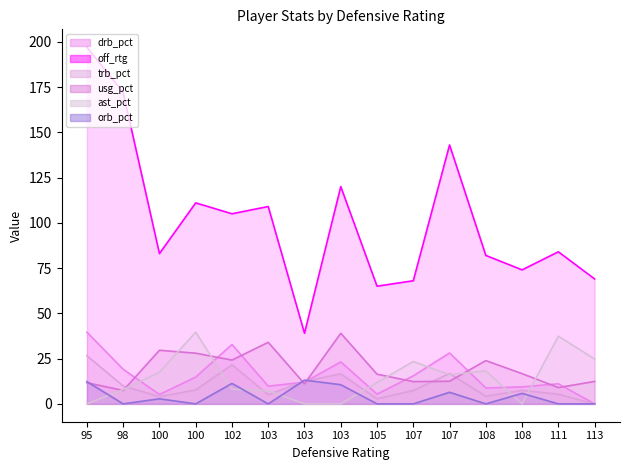

At which category is the sum across all series the highest?

95